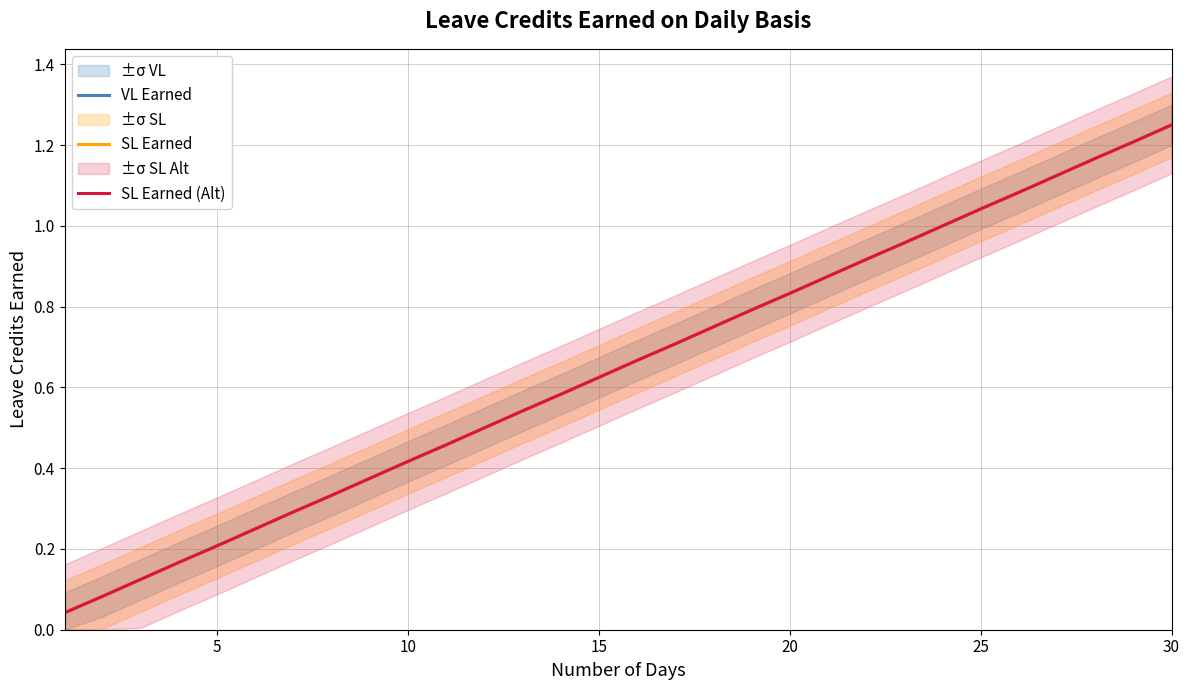

Is this an area chart (filled region under the line)?

No